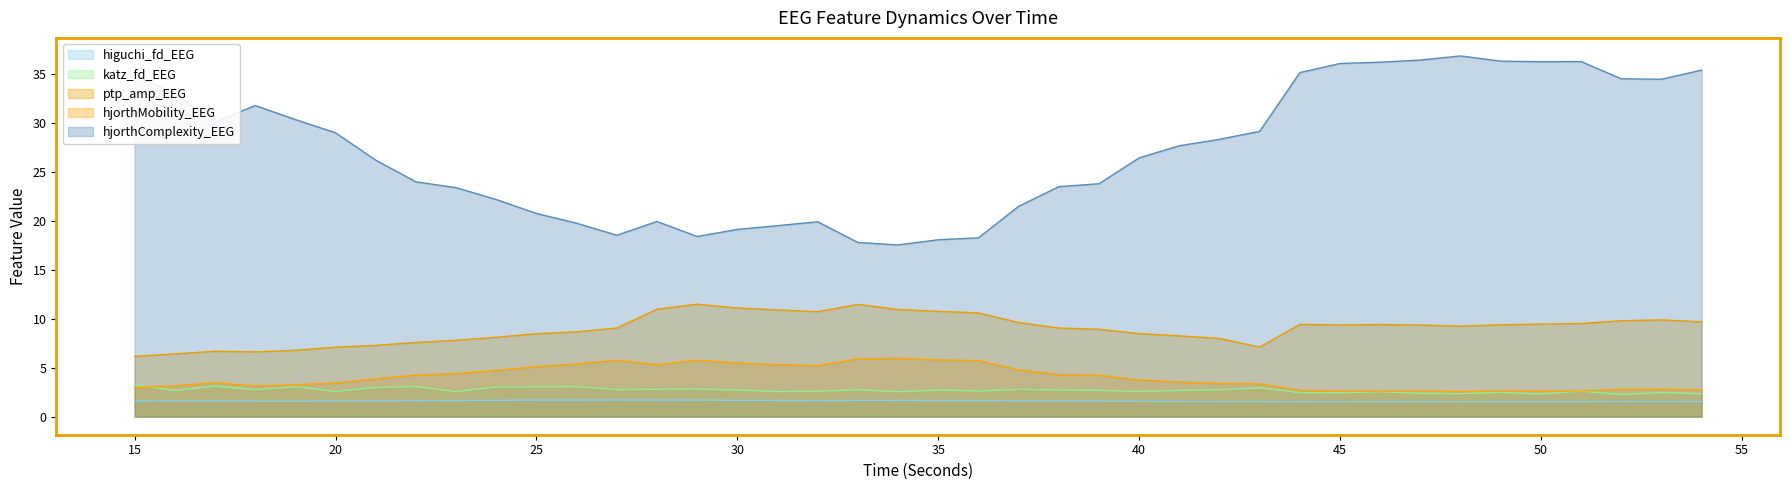

List the series in order of their peak value, lowest first.

higuchi_fd_EEG, katz_fd_EEG, hjorthMobility_EEG, ptp_amp_EEG, hjorthComplexity_EEG